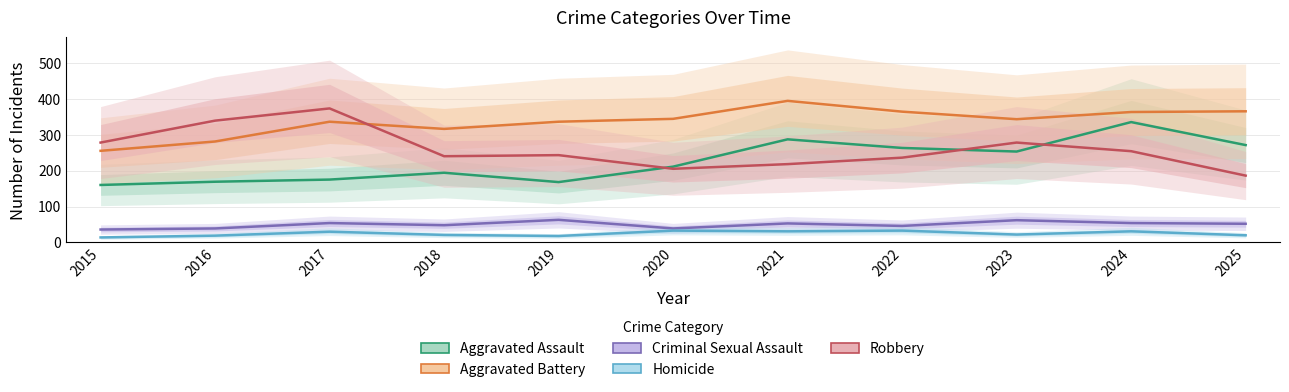

At 2024, list the series in order from smallest to largest.

Homicide, Criminal Sexual Assault, Robbery, Aggravated Assault, Aggravated Battery